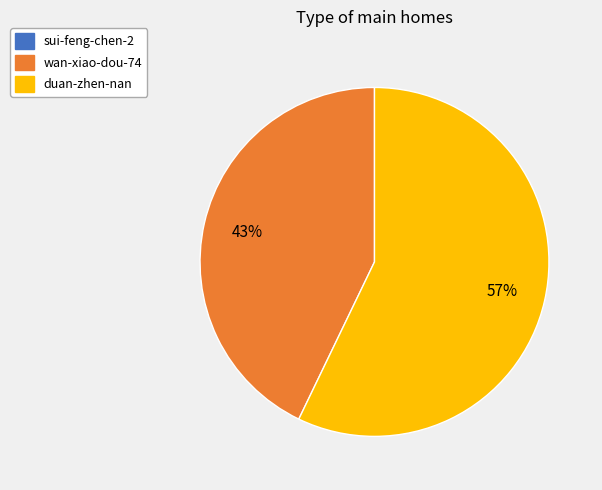

To the nearest percent, what is the difference between the largest and smallest slice percentages?

14%